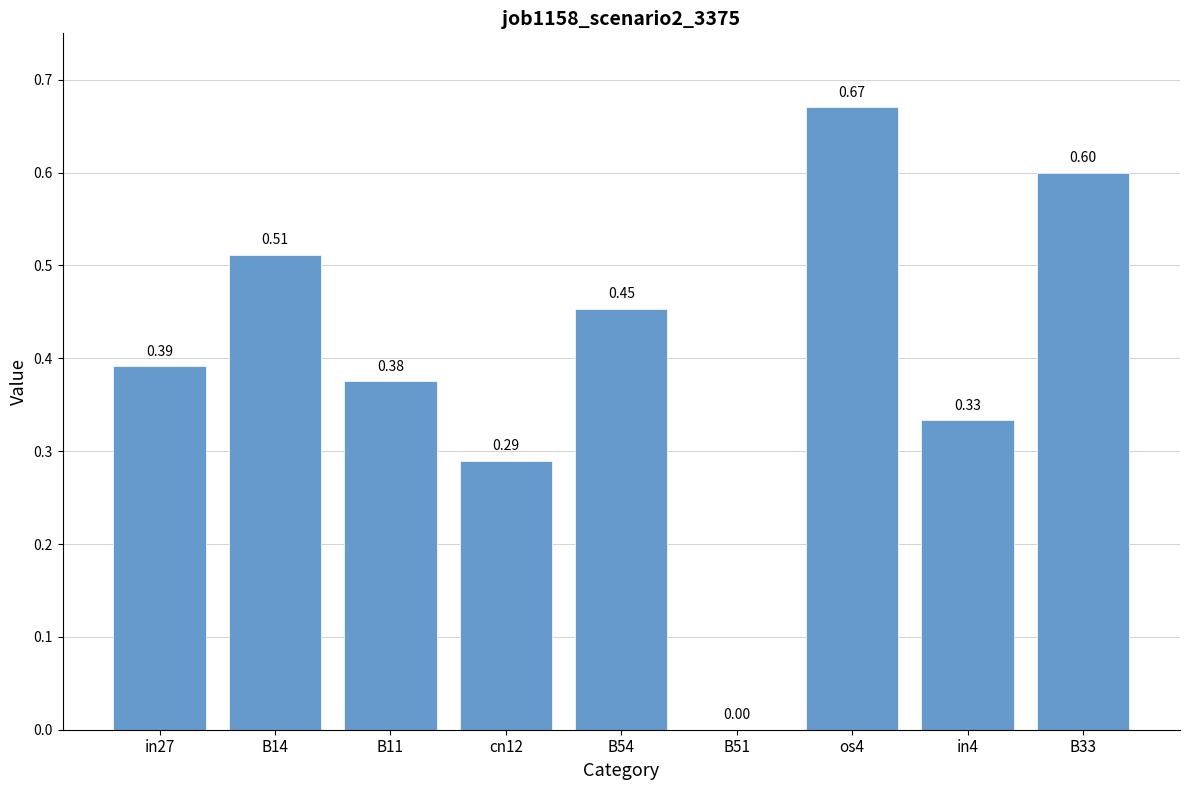

Between cn12 and in27, which is larger?

in27